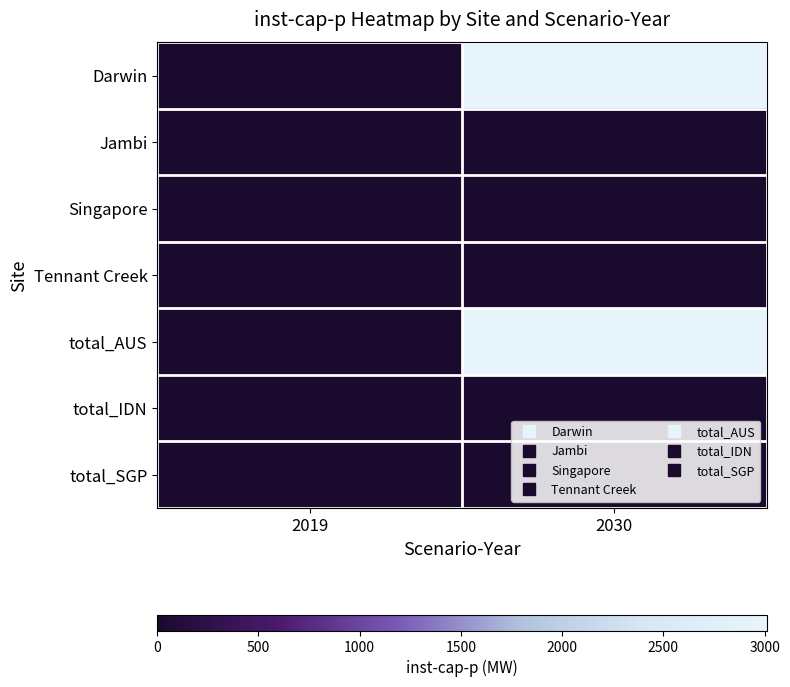

How many data points does each series have?

2